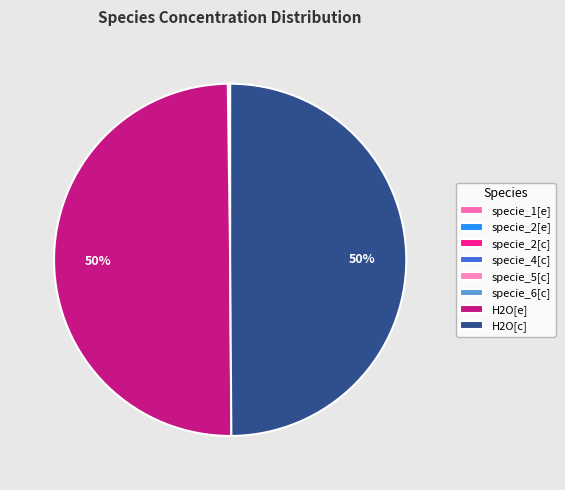

What percentage do specie_2[c] and H2O[c] together represent?

49.9%